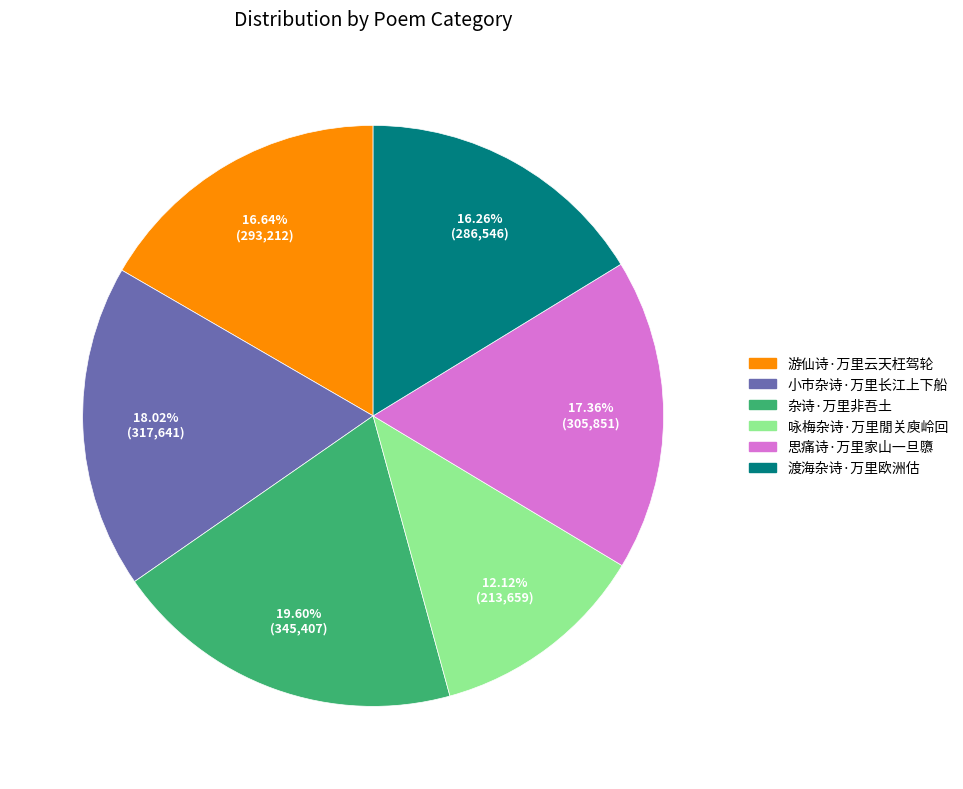

Is there any slice that represents more than half of the pie?

No